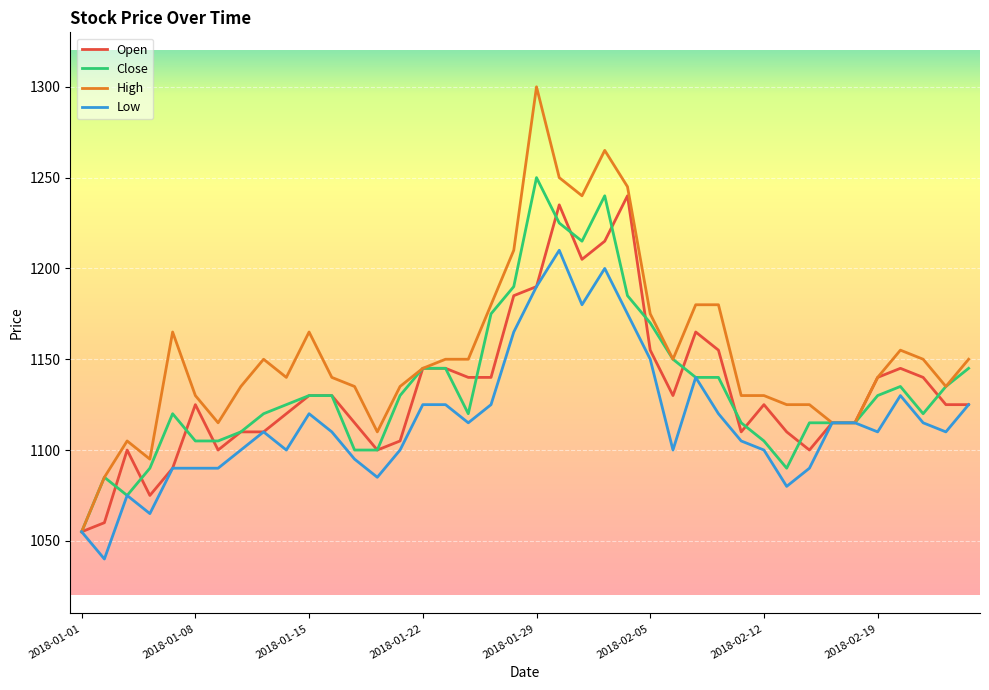

Which series has the largest total across all categories?

High